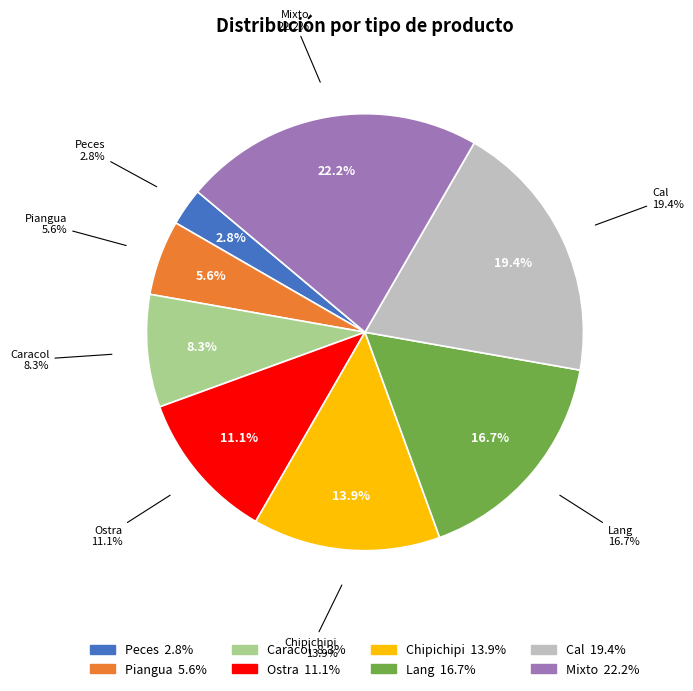

What is the total percentage of Piangua and Caracol?

13.9%